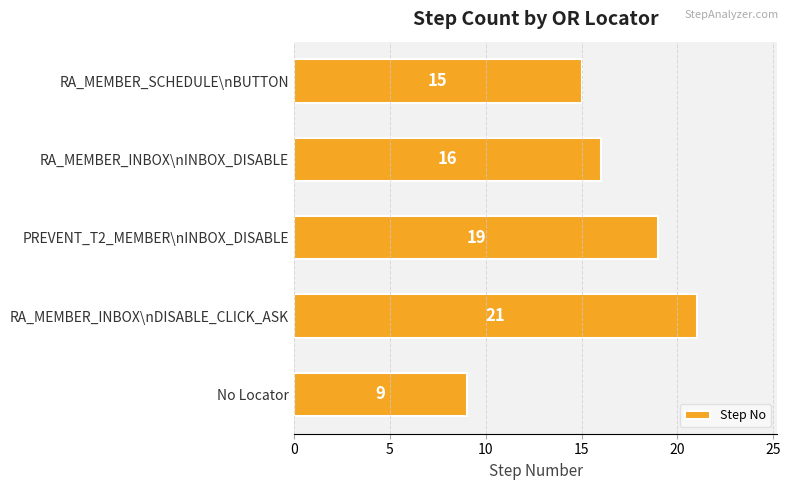

Reading top to bottom, what are all the values shown in this chart?

15	16	19	21	9